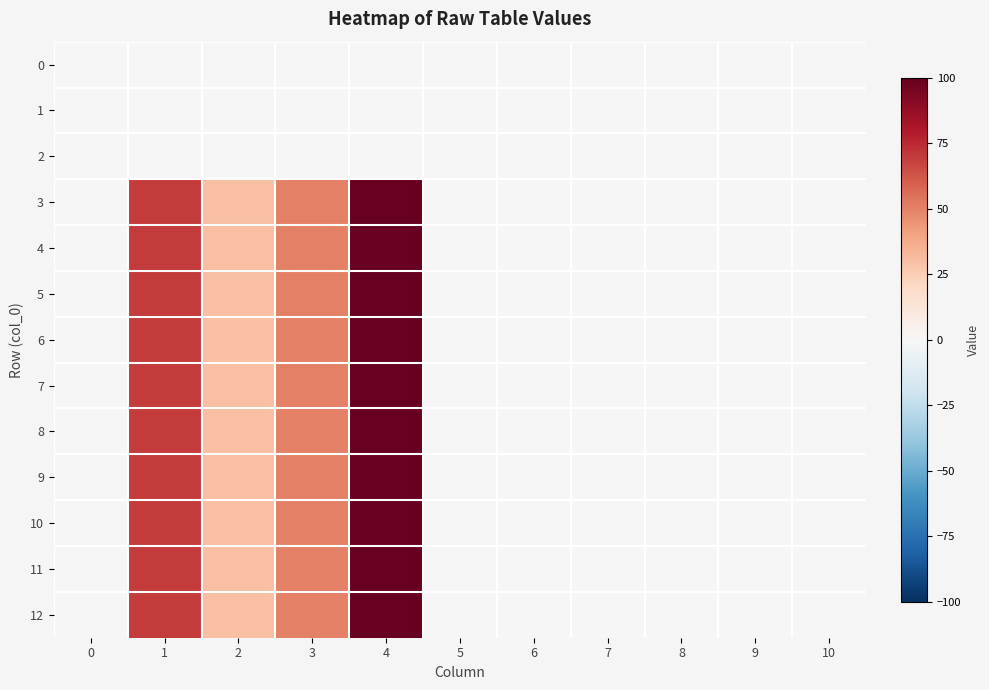

List the series in order of their peak value, highest first.

3, 4, 5, 6, 7, 8, 9, 10, 11, 12, 0, 1, 2